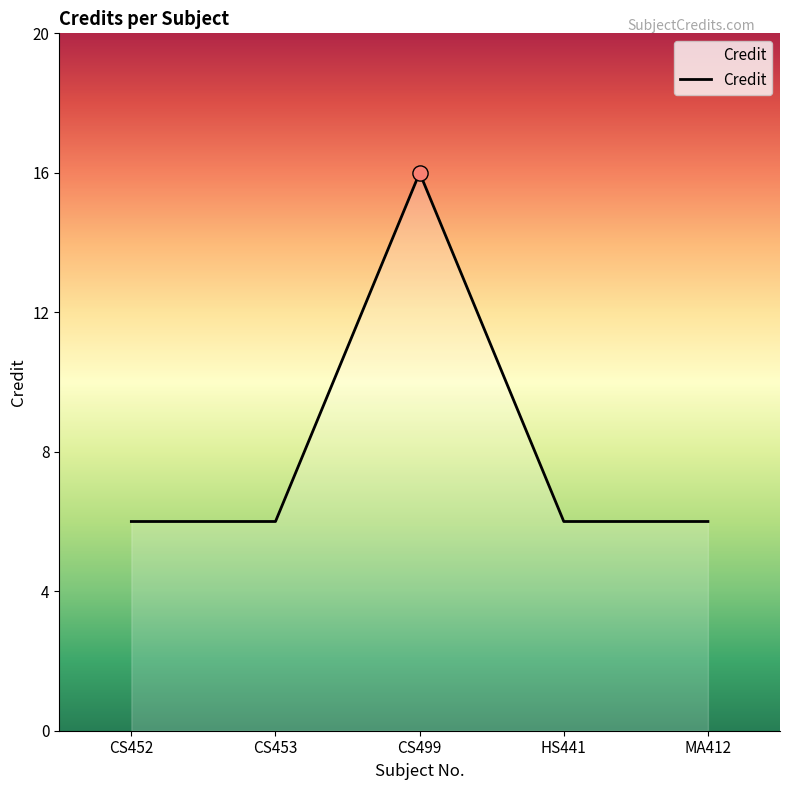

What is the ratio of the value at CS452 to the value at CS453?

1.0